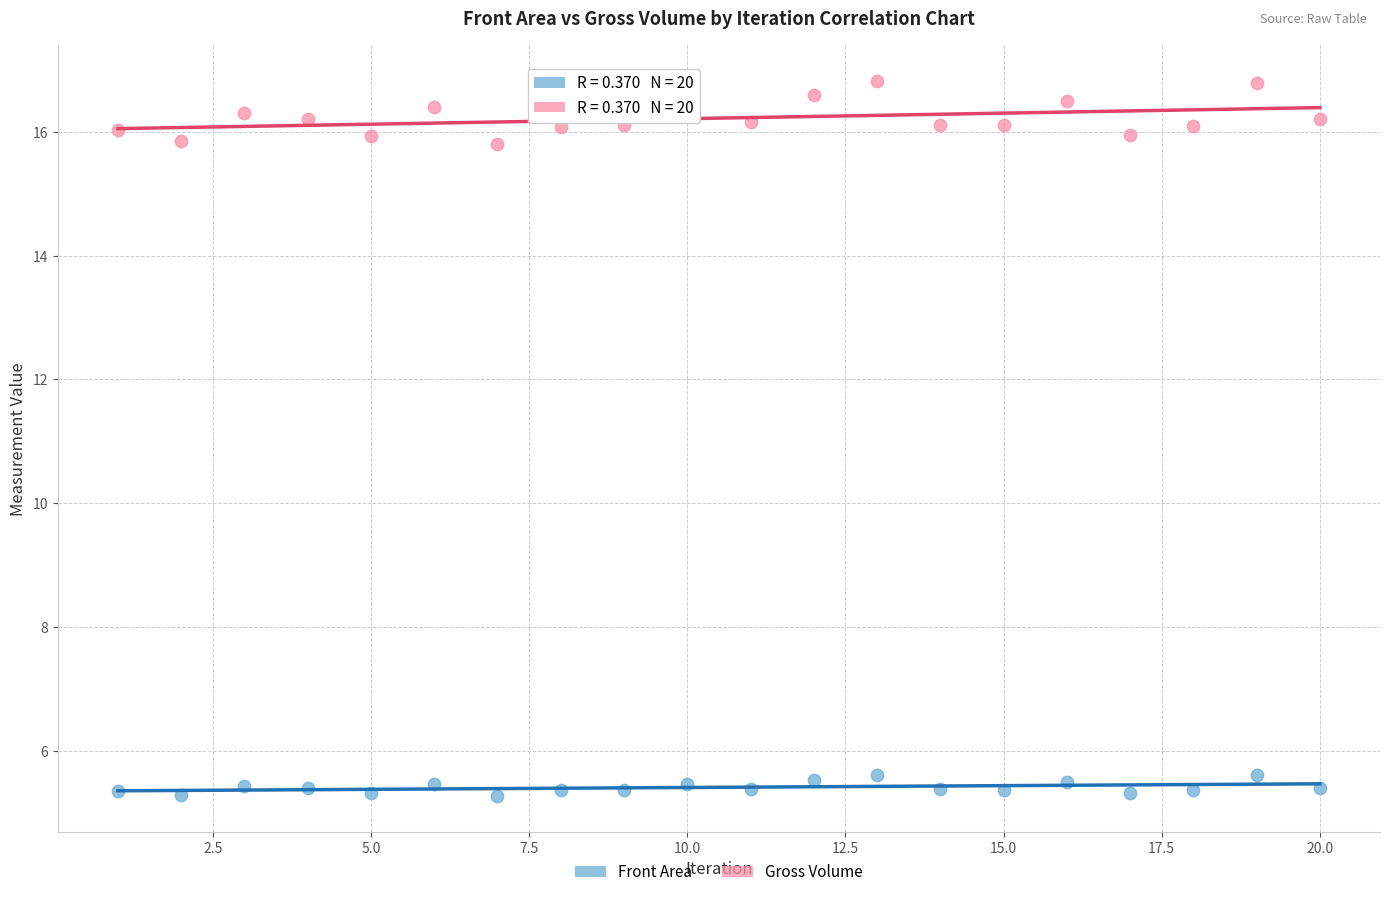

Which series reaches the minimum Y coordinate?

Front Area